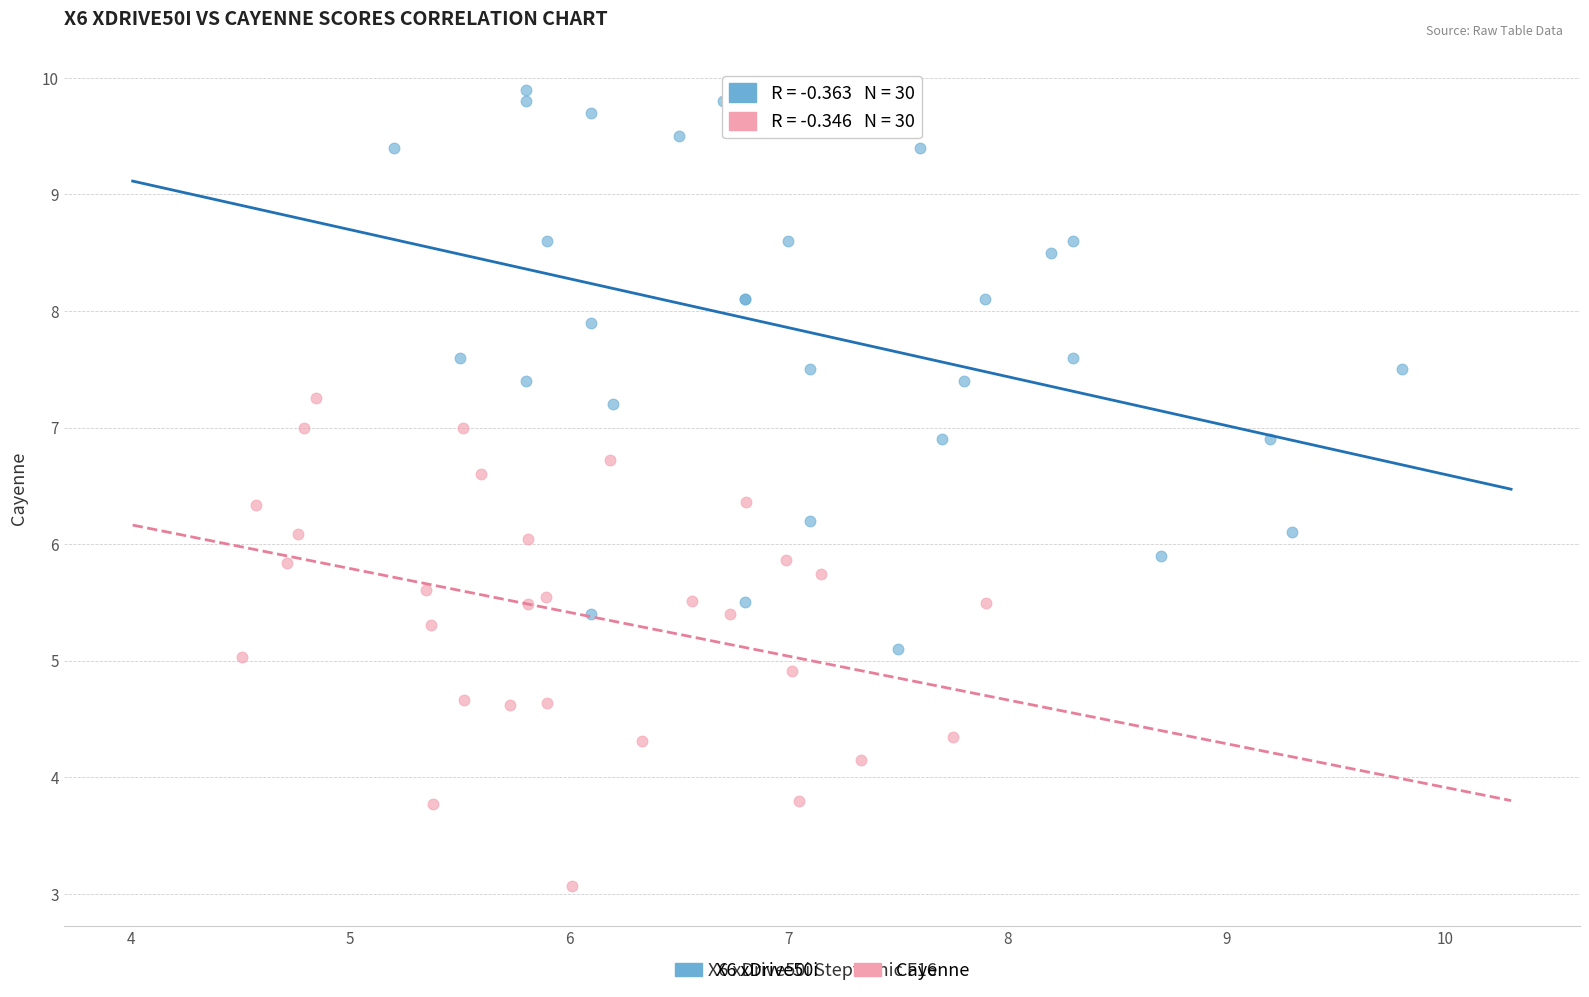

Which series contains the lowest Y value?

Cayenne